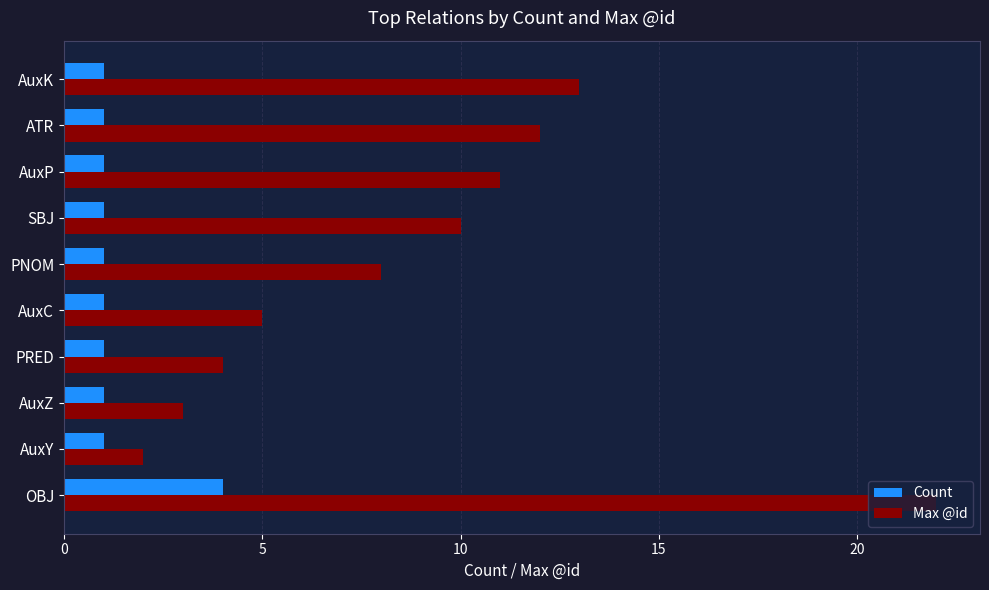

True or false: Max @id has a value of 22 at OBJ.

True